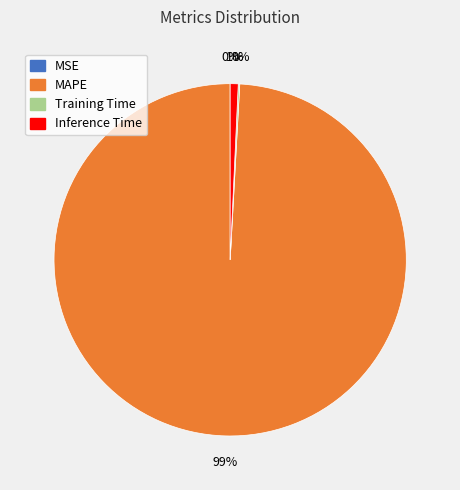

Is it true that Inference Time is 11% of the pie?

False